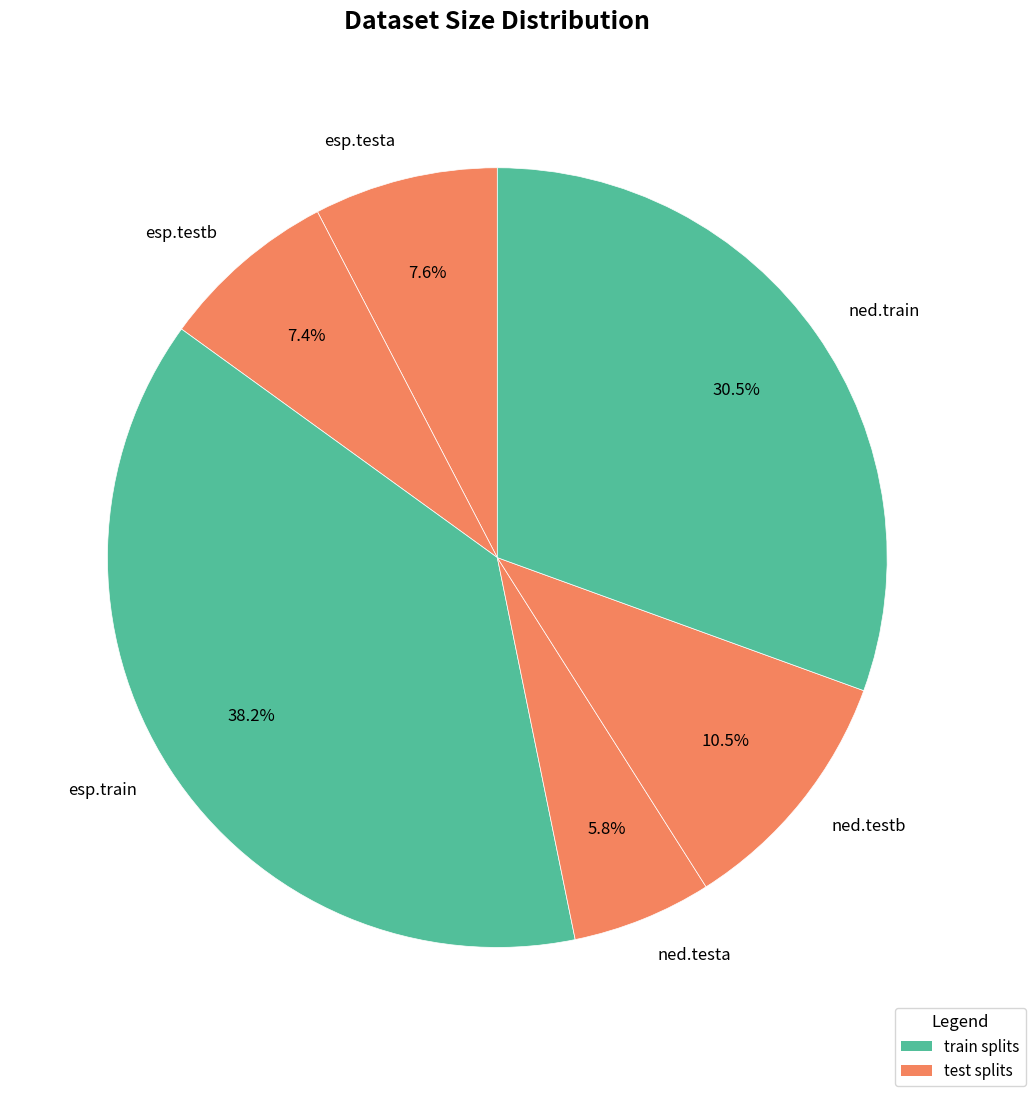

Do ned.testb and esp.testb together represent more than half of the pie?

No